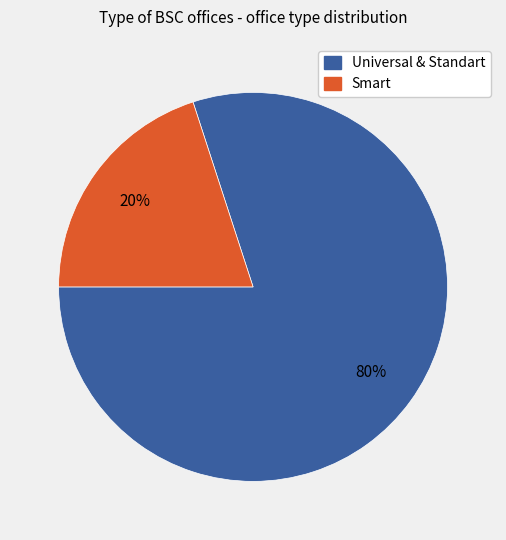

To the nearest percent, what is the difference between the largest and smallest slice percentages?

60%